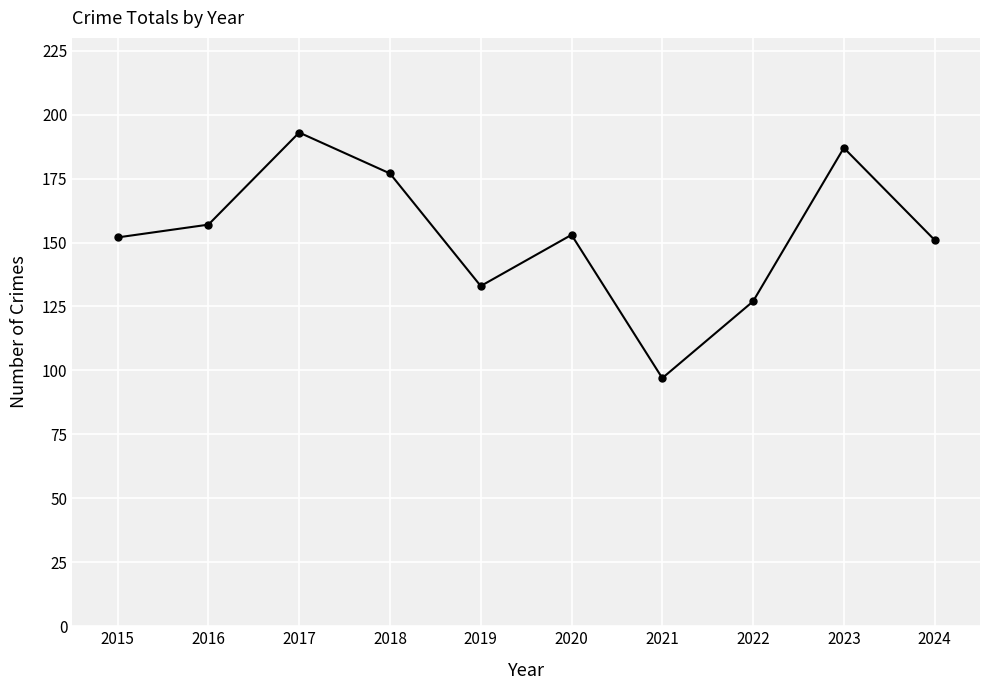

Which label corresponds to the smallest value in the chart?

2021